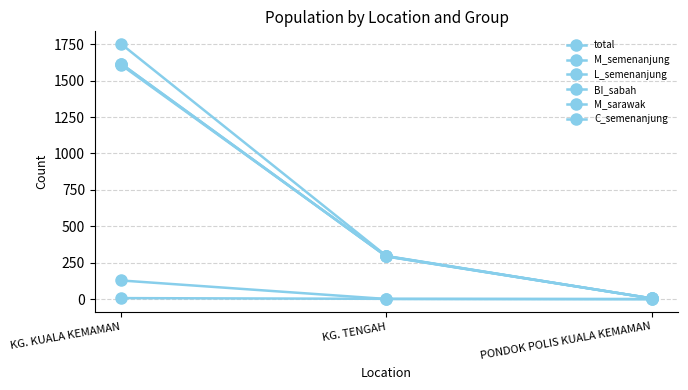

Rank the categories by total value from highest to lowest.

KG. KUALA KEMAMAN, KG. TENGAH, PONDOK POLIS KUALA KEMAMAN